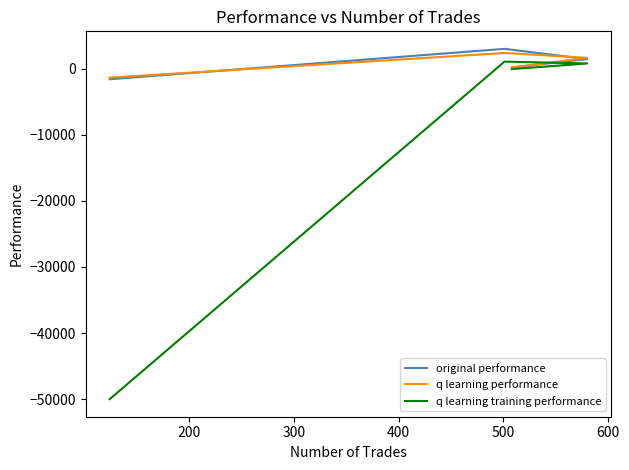

How many values in the q learning training performance series exceed 764?

2